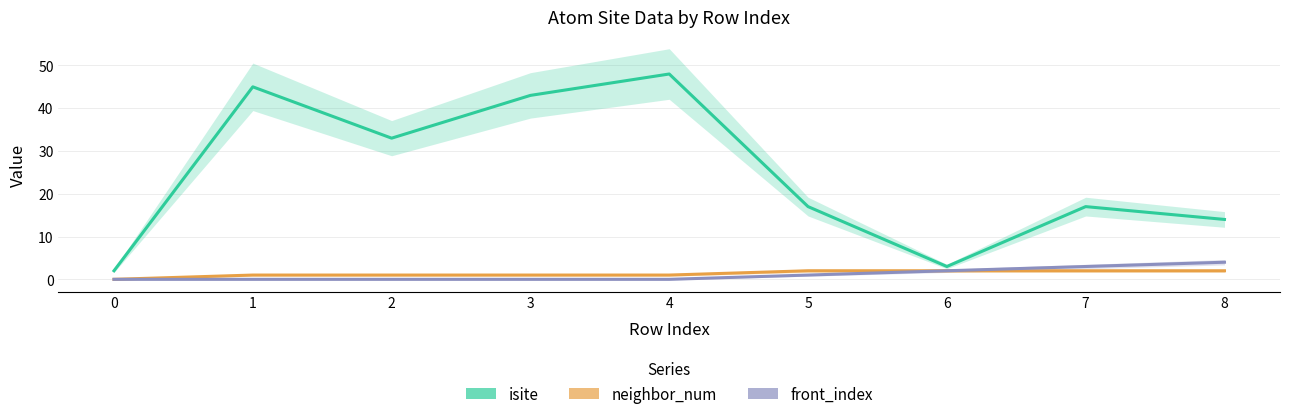

Reading left to right, extract all data points from this chart.

isite: 2	45	33	43	48	17	3	17	14
neighbor_num: 0	1	1	1	1	2	2	2	2
front_index: 0	0	0	0	0	1	2	3	4